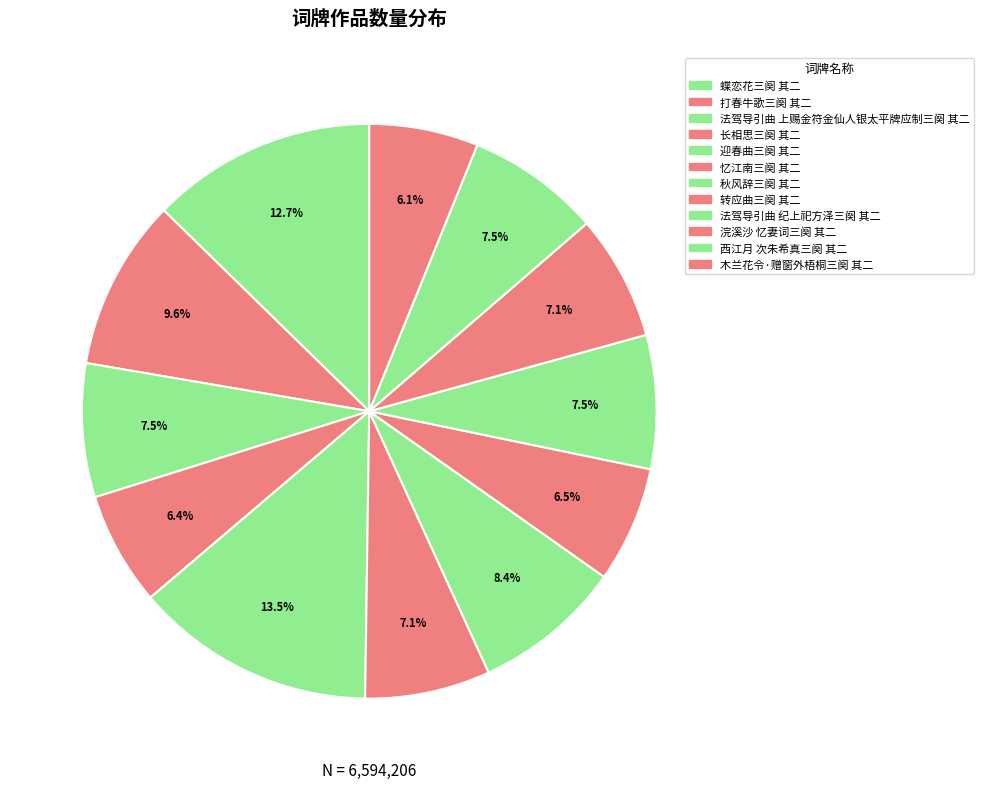

To the nearest percent, what portion does 长相思三阕 其二 represent?

6%